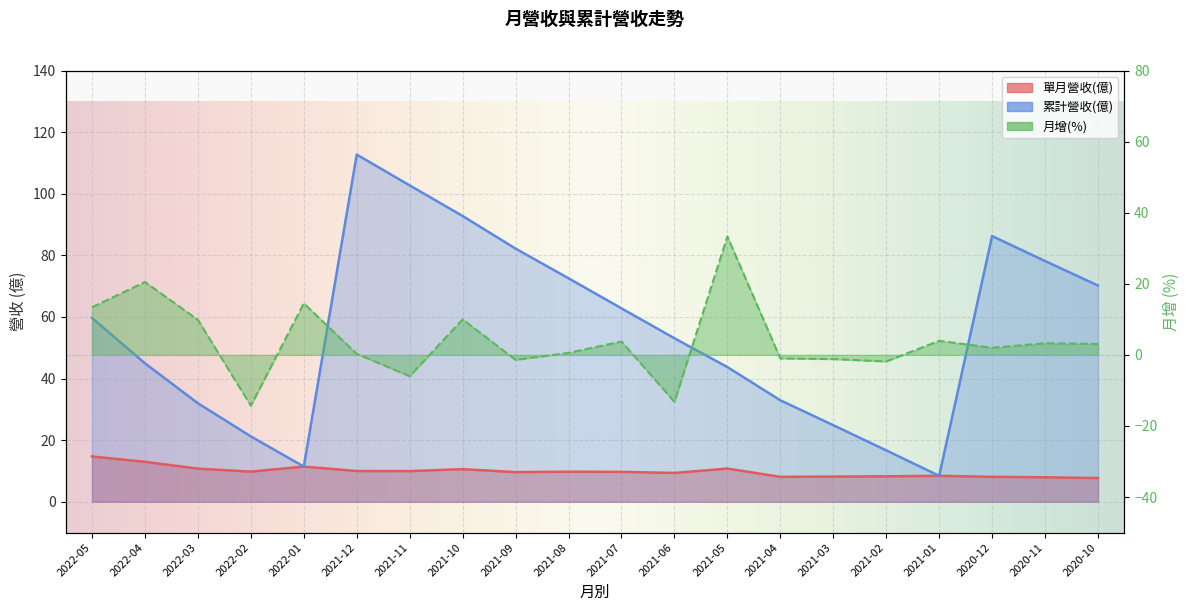

What are all the series names shown in the legend?

單月營收(億), 累計營收(億), 月增(%)